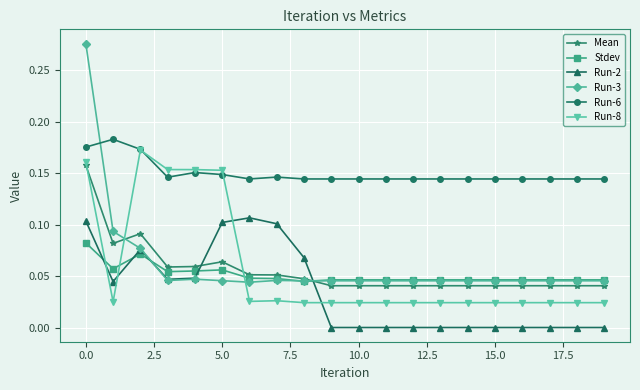

Which series has the largest range (max minus min)?

Run-3